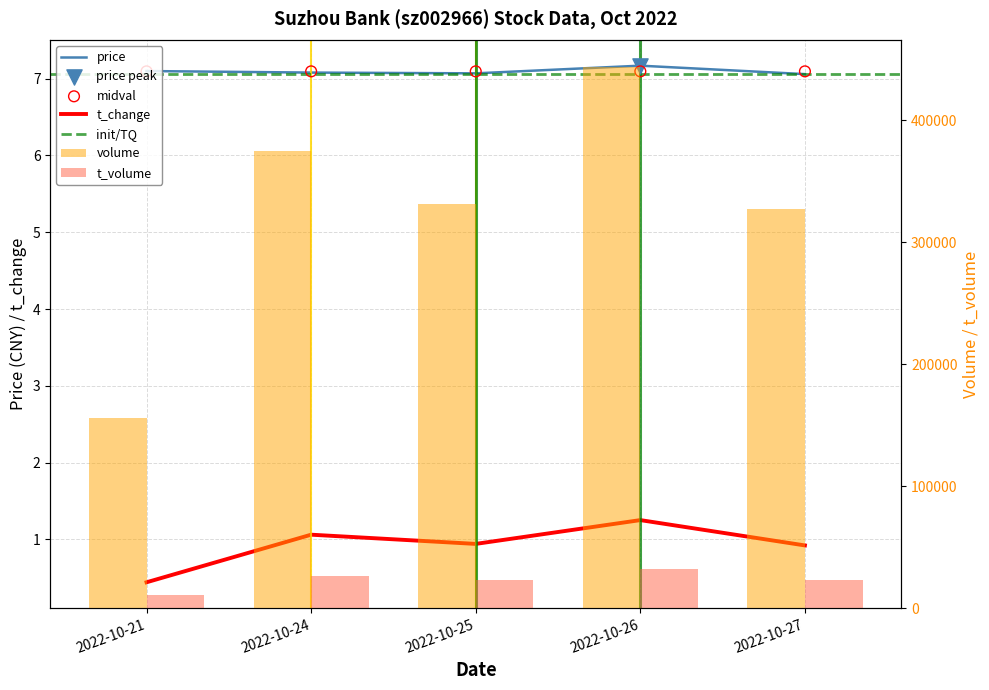

Is the value of t_volume at 2022-10-26 greater than the value of t_change at 2022-10-25?

Yes